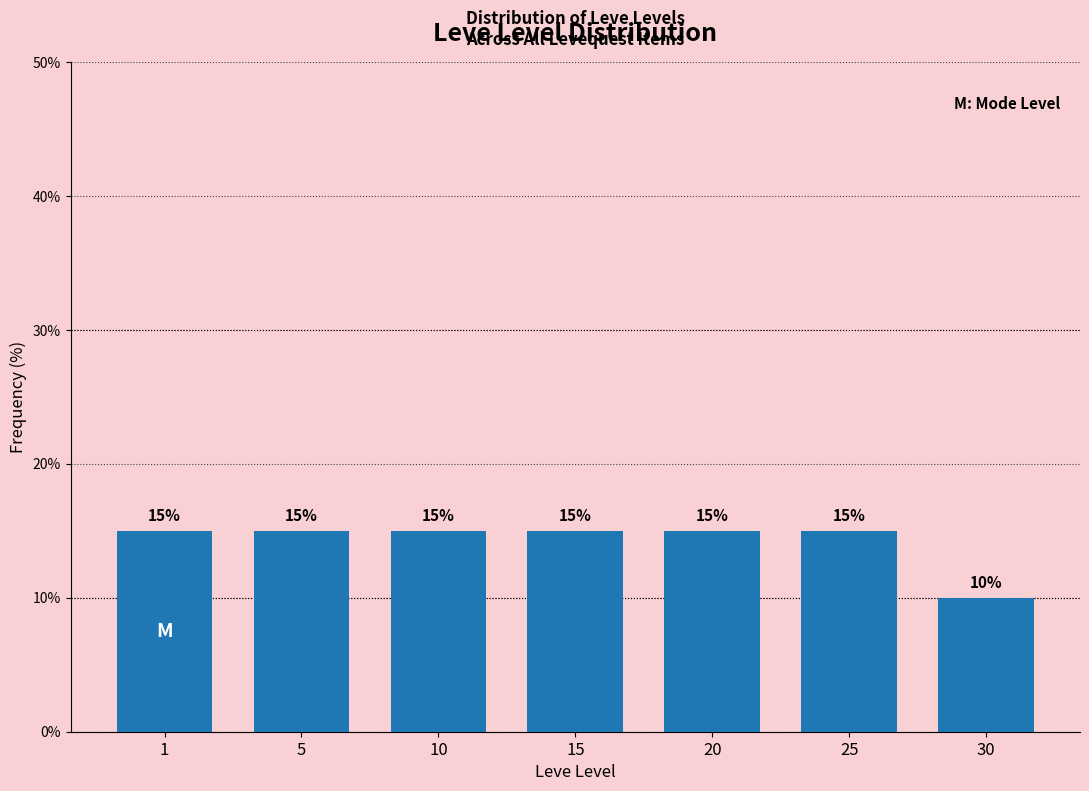

Reading left to right, transcribe all the data shown in this chart.

15	15	15	15	15	15	10